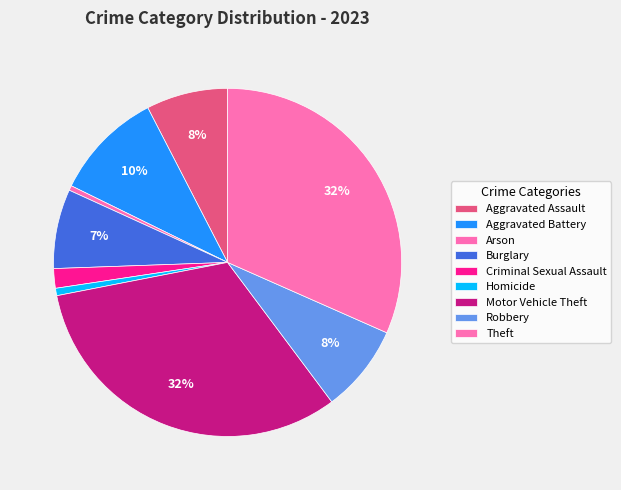

Which slice is the largest?

Motor Vehicle Theft